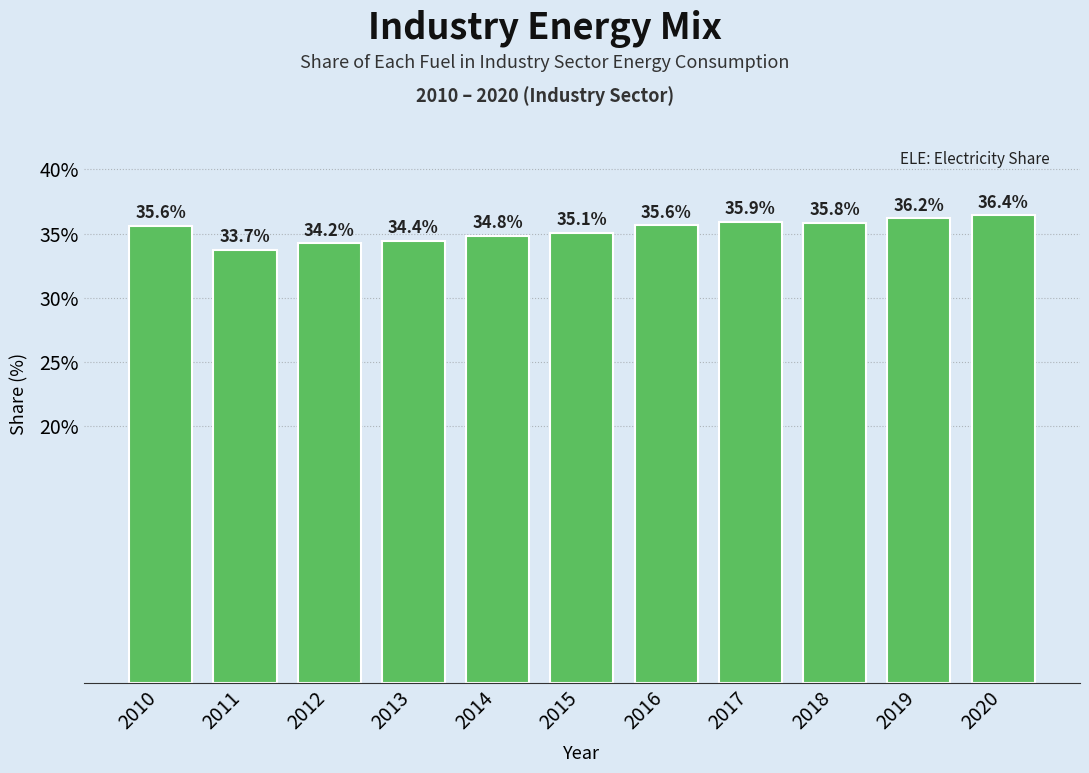

Reading left to right, what are all the values shown in this chart?

2010=35.6	2011=33.7	2012=34.2	2013=34.4	2014=34.8	2015=35.1	2016=35.6	2017=35.9	2018=35.8	2019=36.2	2020=36.4